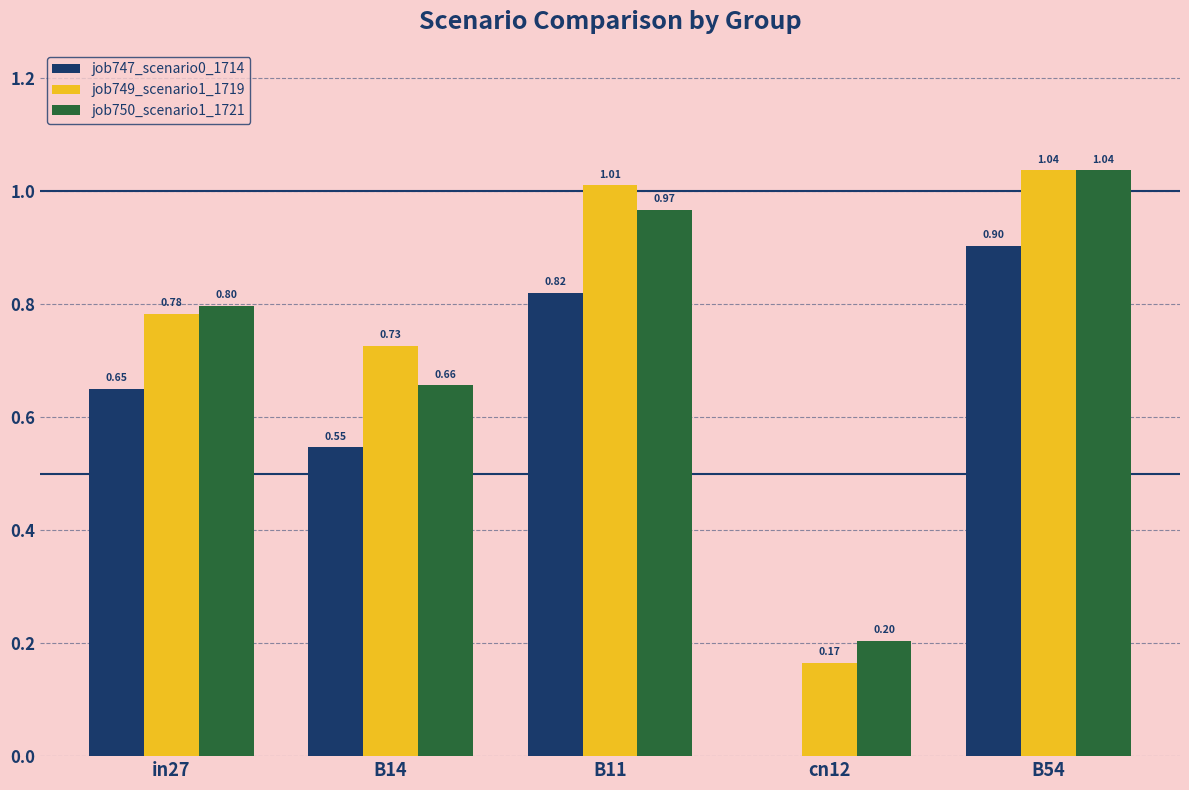

The value of job749_scenario1_1719 at in27 is 0.8. True or false?

True